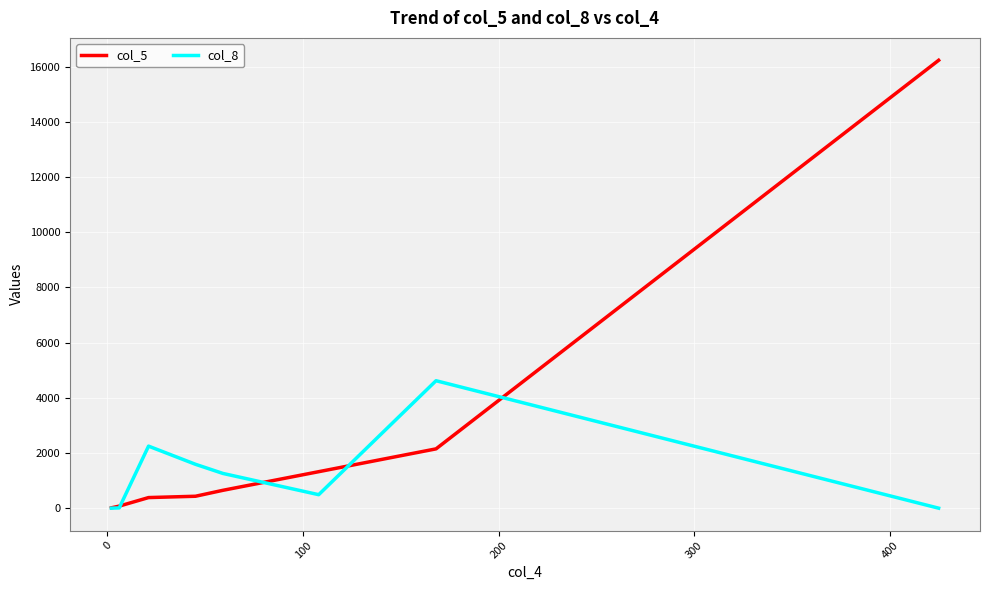

List the series in order of their peak value, lowest first.

col_8, col_5